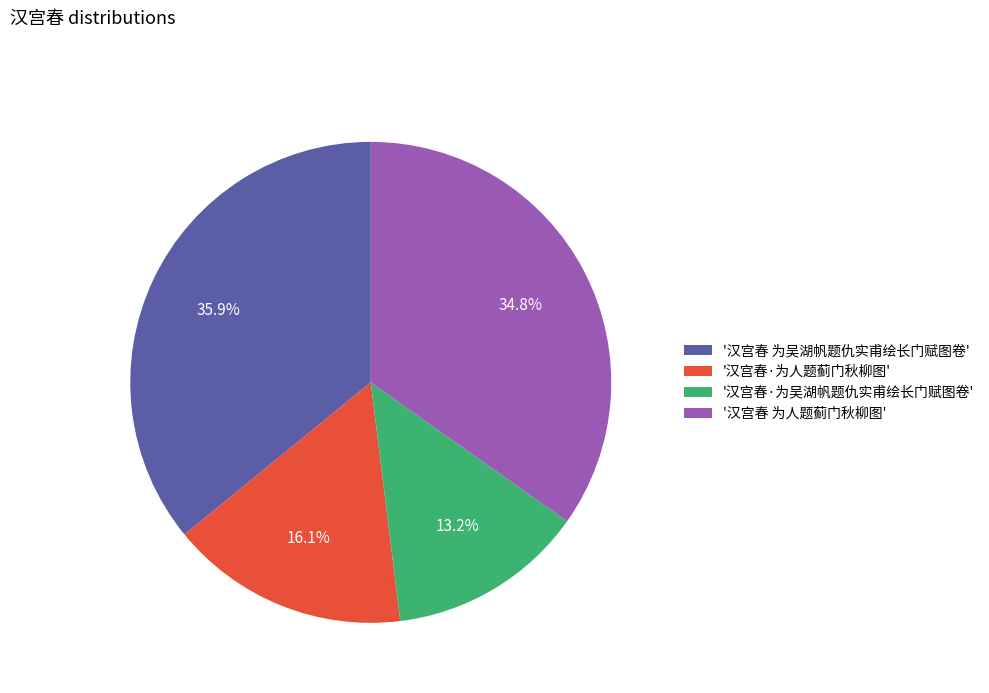

Count the number of slices in the pie.

4